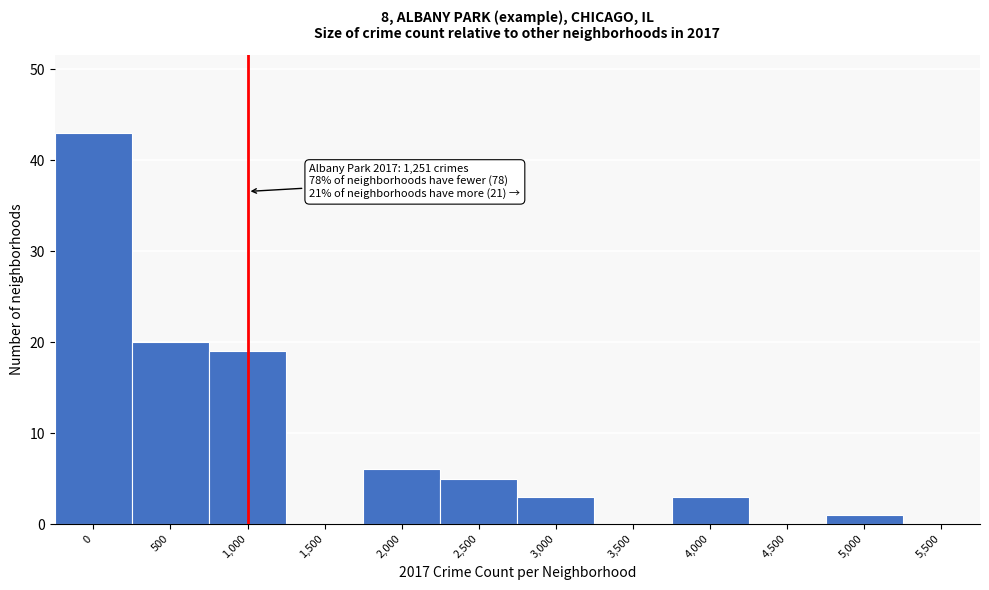

Reading right to left, what are all the values shown in this chart?

5,500=0	5,000=1	4,500=0	4,000=3	3,500=0	3,000=3	2,500=5	2,000=6	1,500=0	1,000=19	500=20	0=43